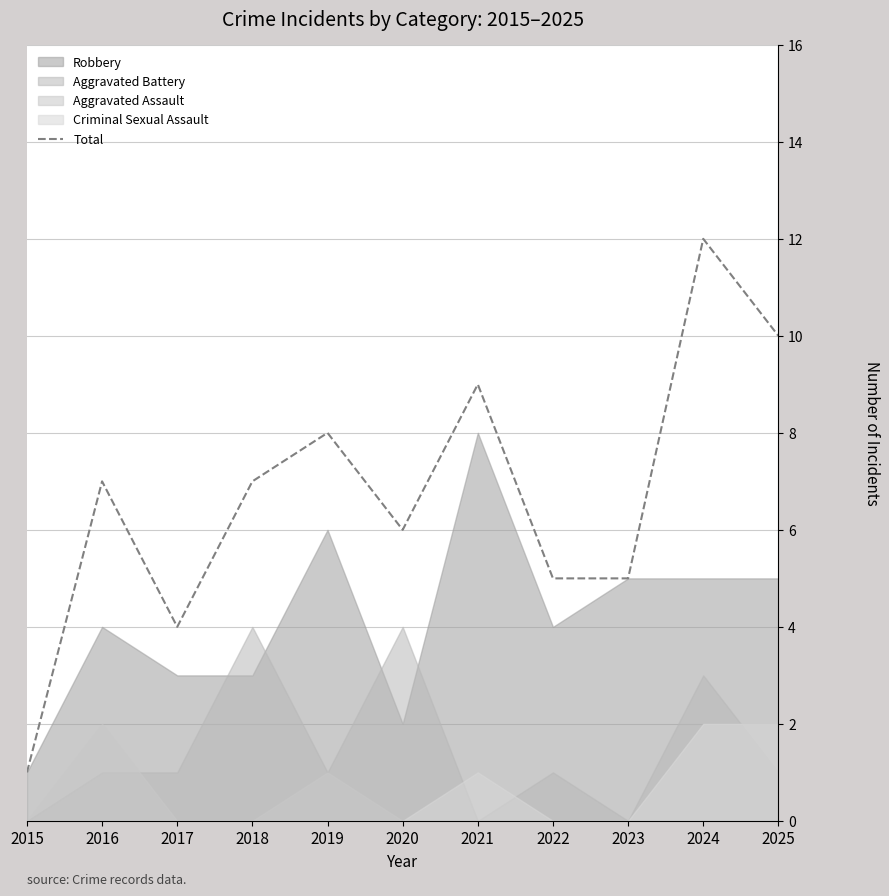

Rank the categories by value from highest to lowest.

2024, 2025, 2021, 2019, 2016, 2018, 2020, 2022, 2023, 2017, 2015